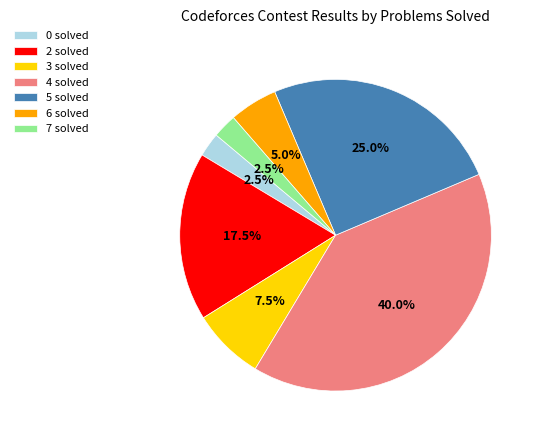

Which slice is the largest?

4 solved